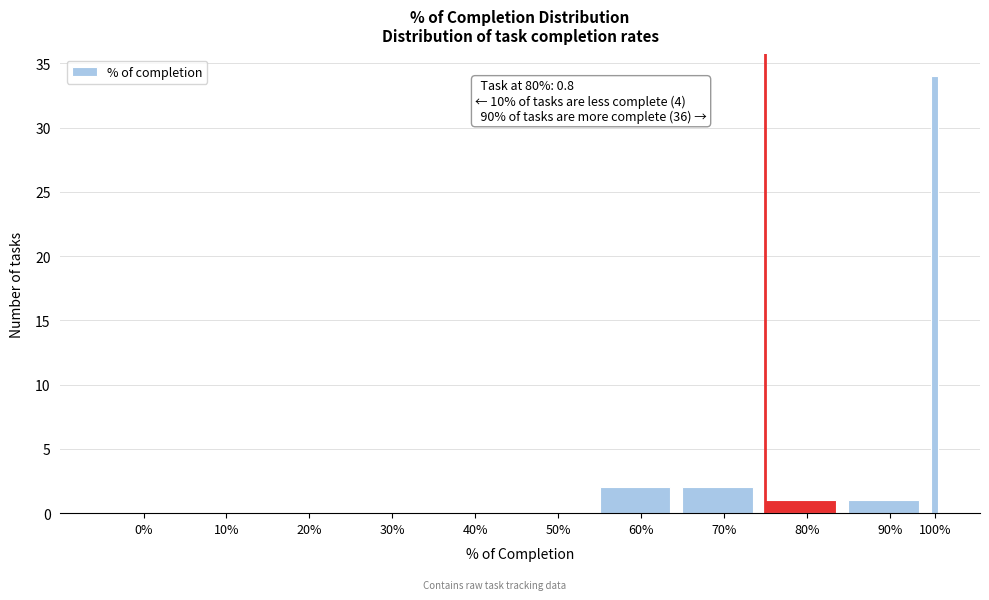

Reading left to right, what are all the values shown in this chart?

0%=0	10%=0	20%=0	30%=0	40%=0	50%=0	60%=2	70%=2	80%=1	90%=1	100%=34